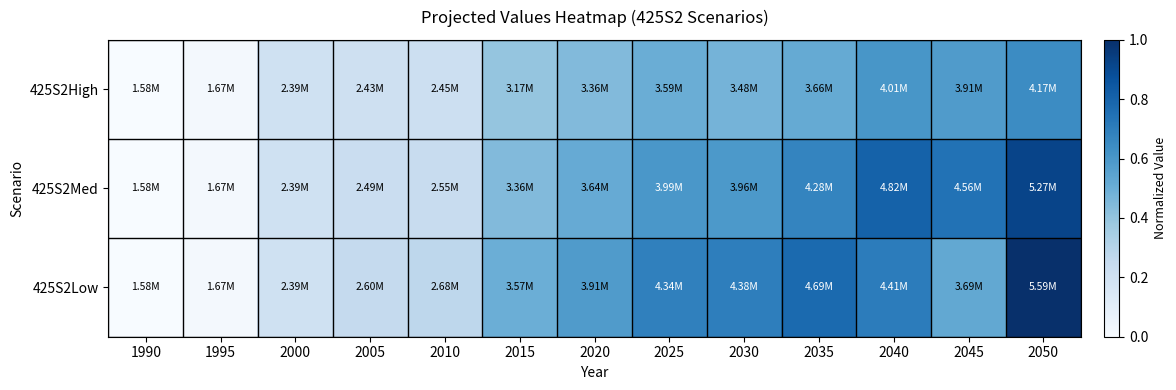

Reading left to right, extract all data points from this chart.

425S2High: 1990=0.0	1995=0.0	2000=0.2	2005=0.2	2010=0.2	2015=0.4	2020=0.4	2025=0.5	2030=0.5	2035=0.5	2040=0.6	2045=0.6	2050=0.6
425S2Med: 1990=0.0	1995=0.0	2000=0.2	2005=0.2	2010=0.2	2015=0.4	2020=0.5	2025=0.6	2030=0.6	2035=0.7	2040=0.8	2045=0.7	2050=0.9
425S2Low: 1990=0.0	1995=0.0	2000=0.2	2005=0.3	2010=0.3	2015=0.5	2020=0.6	2025=0.7	2030=0.7	2035=0.8	2040=0.7	2045=0.5	2050=1.0